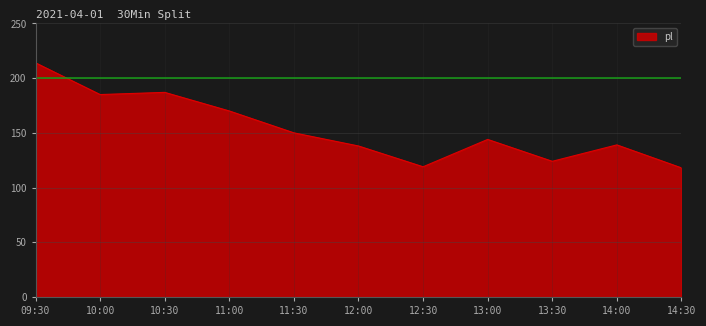

What position from the right is 10:30?

9